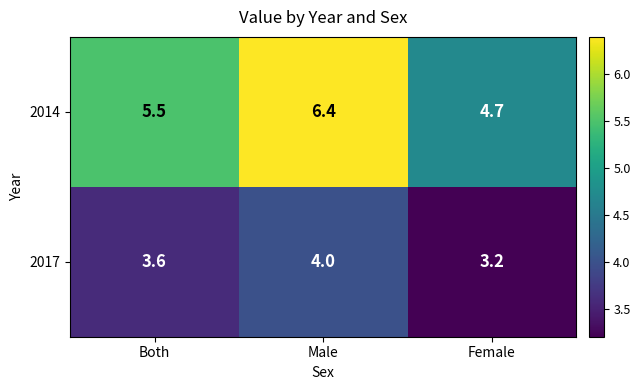

Rank the series by their average value, from highest to lowest.

2014, 2017